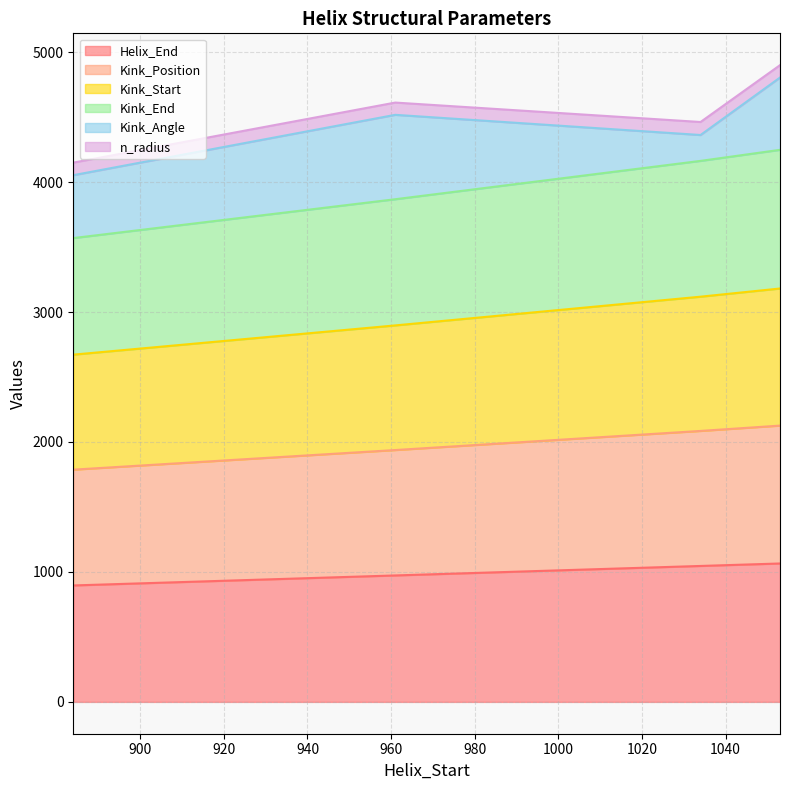

What is the value of the Helix_End point at the 1st from the left?

896